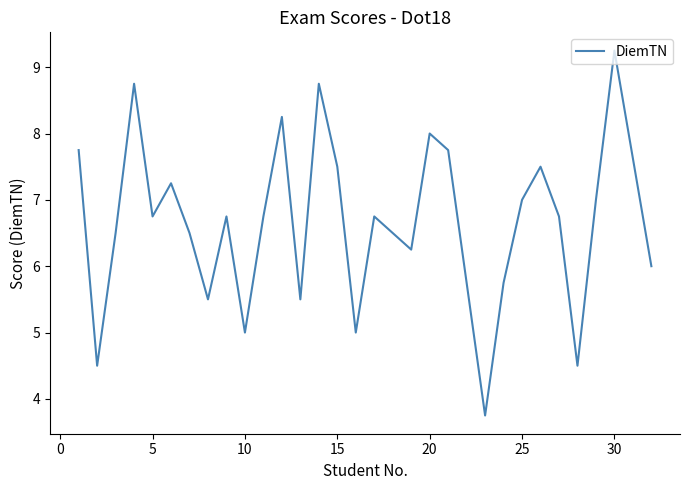

What is the minimum value shown in the chart?

3.8